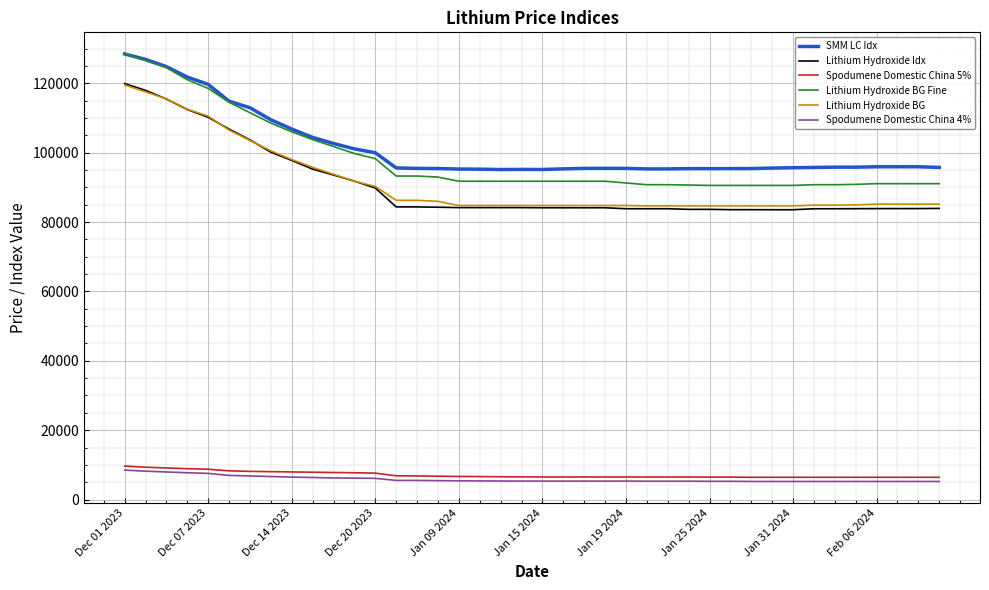

True or false: Spodumene Domestic China 4% and SMM LC Idx intersect in this chart.

False